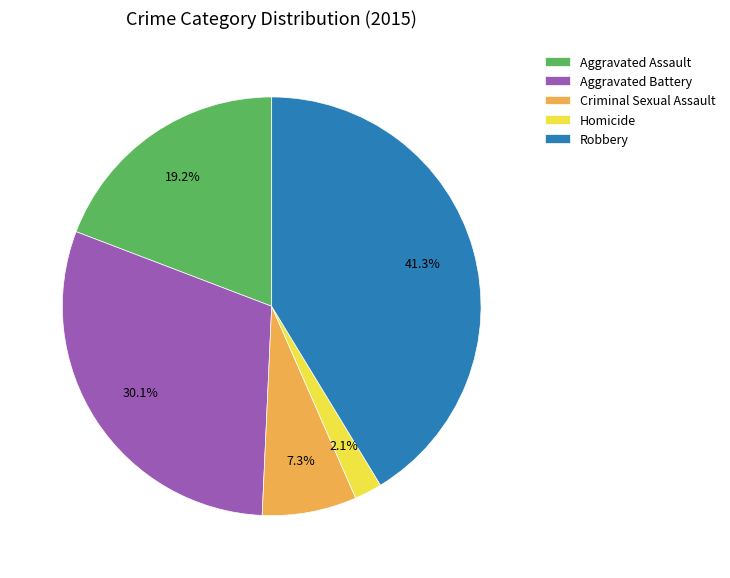

What is the largest slice in the pie chart?

Robbery